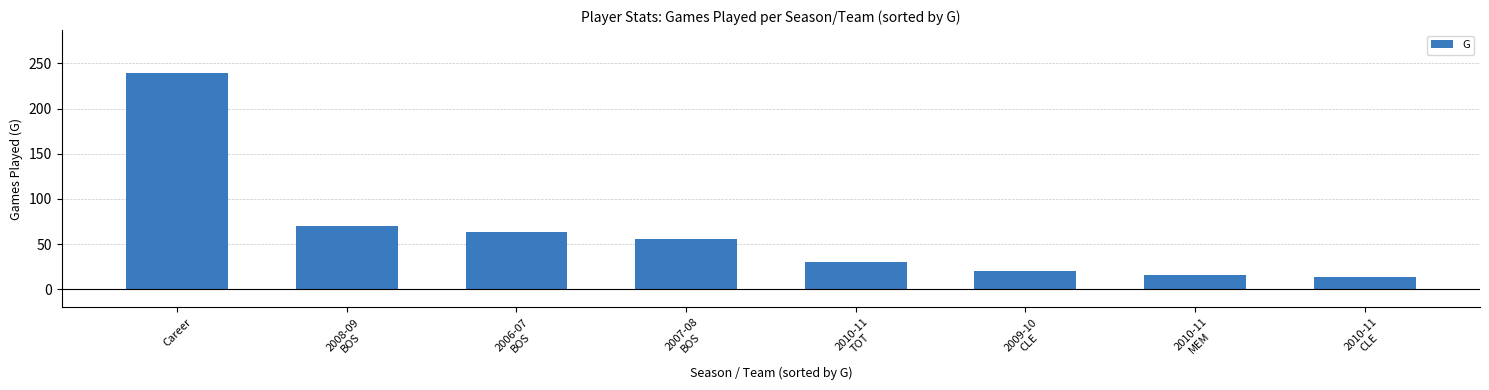

Which has a higher value, 2009-10
CLE or Career?

Career